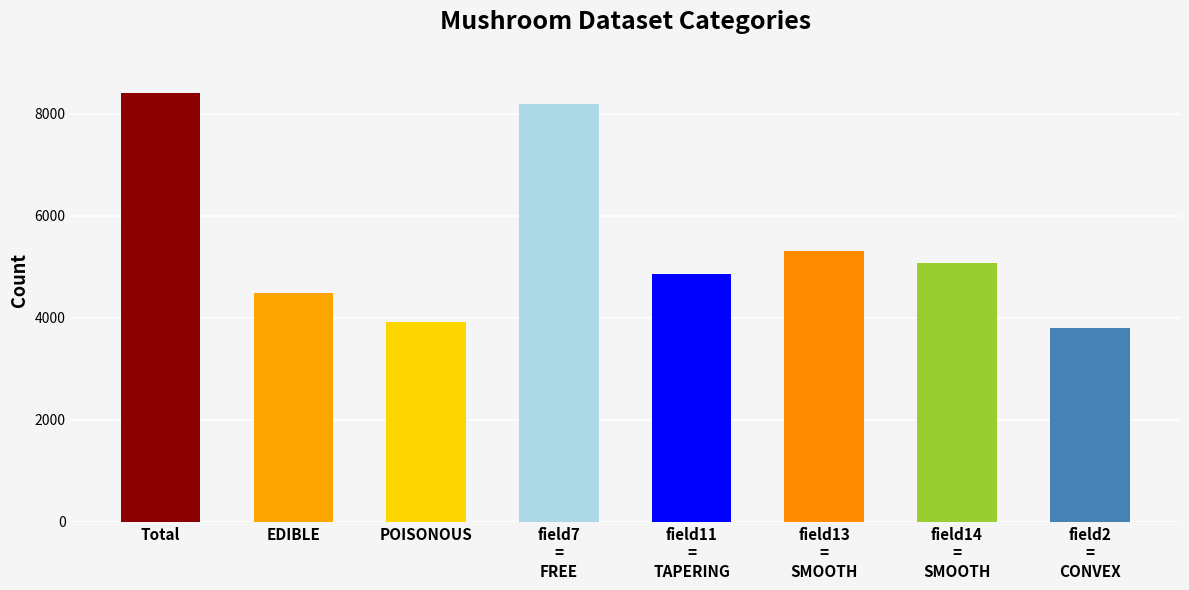

What is the difference between the second highest and second lowest values?

4272